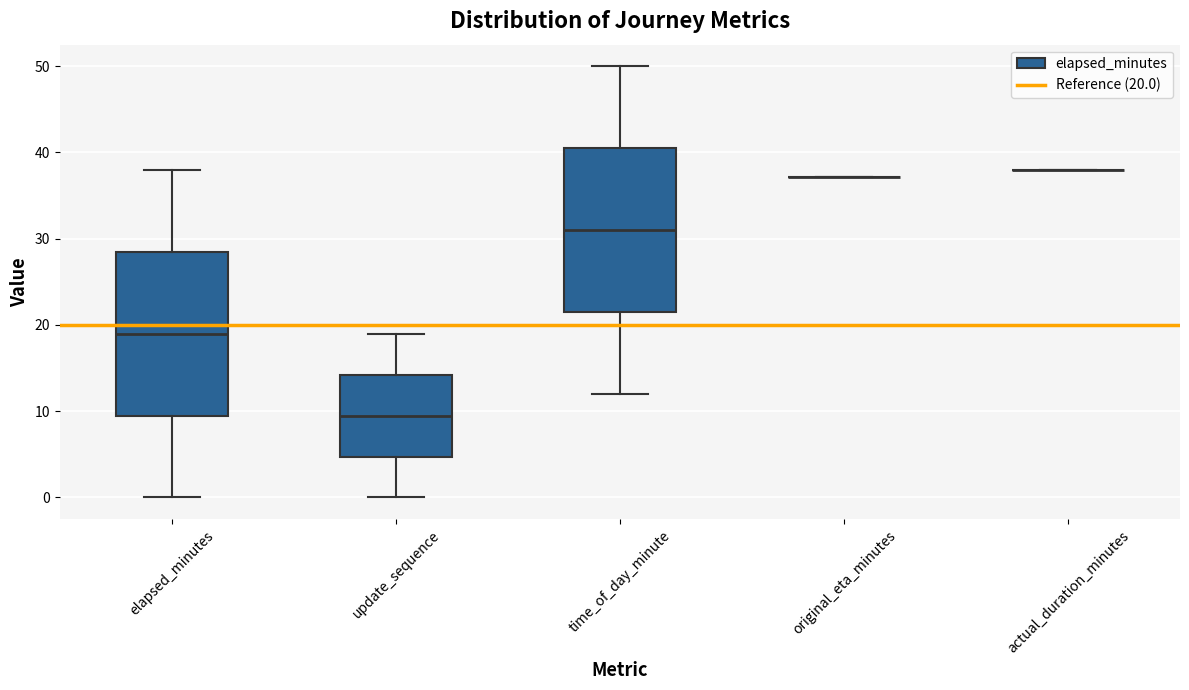

Reading left to right, transcribe this box plot: for each box, give where its median line is, the range the box spans, and where its two whiskers end, as read against the y-axis. The values are not printed on the chart, so give them approximately, as read against the axis.

elapsed_minutes: median 19, box 10 to 29, whiskers 0 to 38
update_sequence: median 10, box 5 to 14, whiskers 0 to 19
time_of_day_minute: median 31, box 22 to 41, whiskers 12 to 50
original_eta_minutes: box collapsed to a line at 37, whiskers 37 to 37
actual_duration_minutes: box collapsed to a line at 38, whiskers 38 to 38